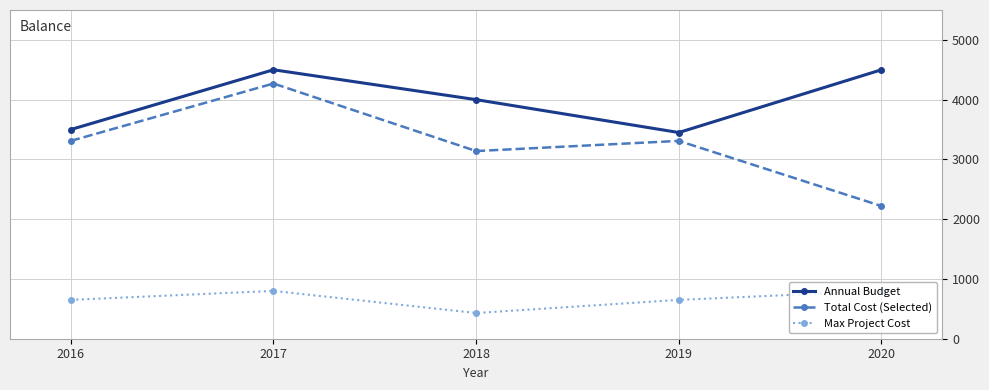

At how many categories does at least one series exceed 1628?

5